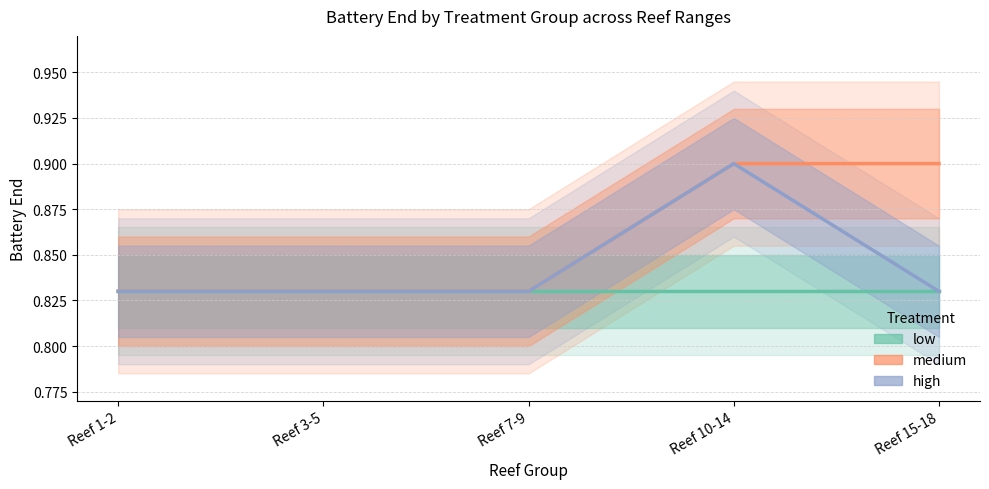

At which category is the sum across all series the highest?

Reef 10-14